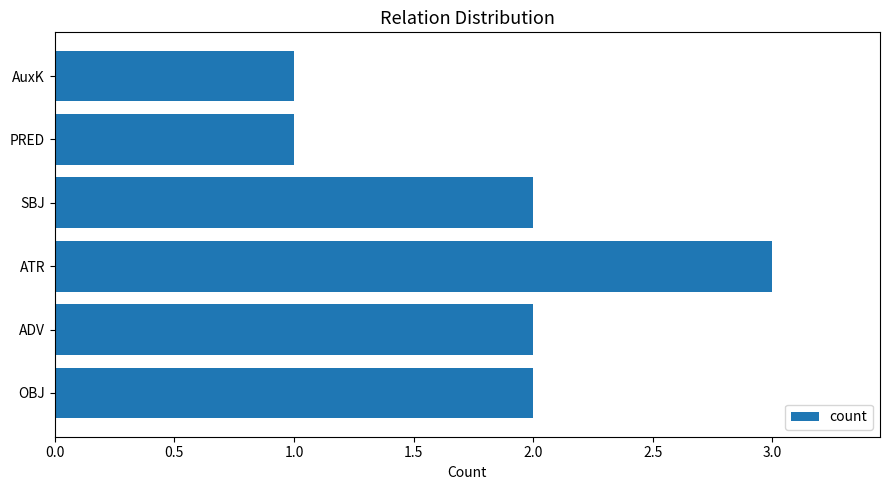

Reading top to bottom, transcribe all the data shown in this chart.

1	1	2	3	2	2